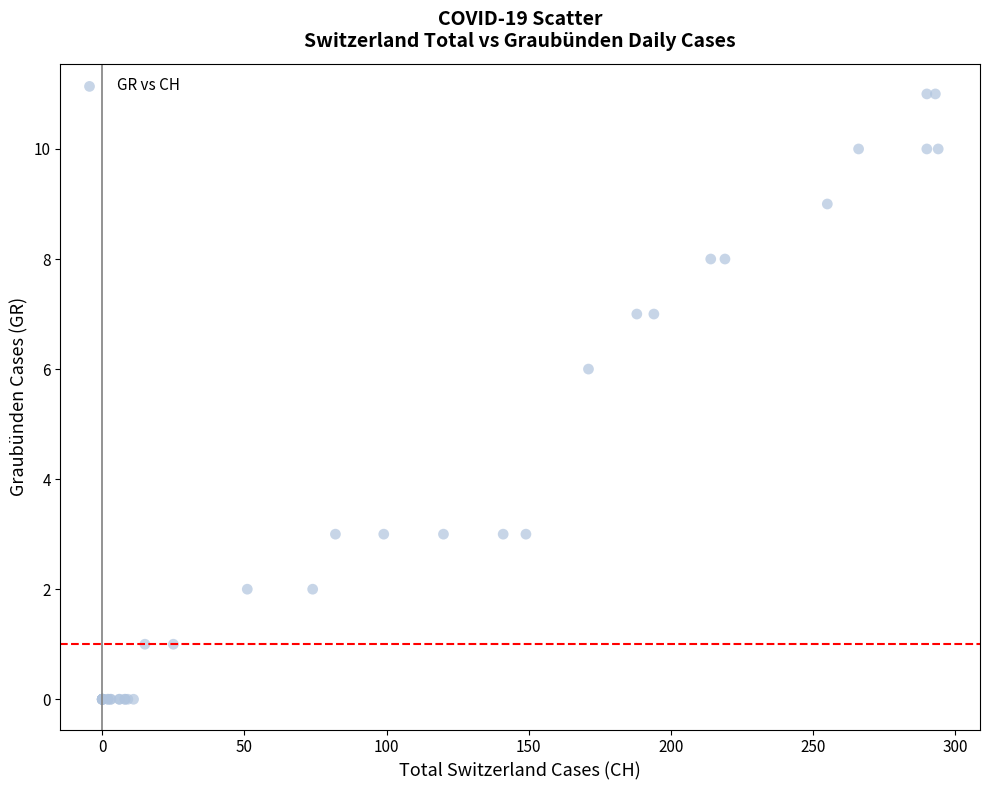

What Y value in the scatter plot is closest to 5?

6